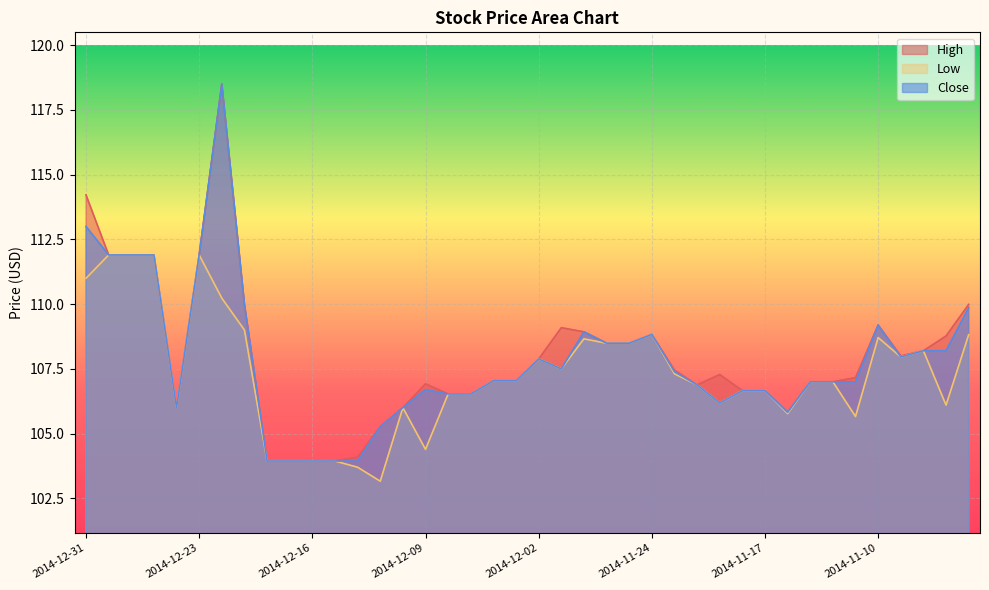

What is the difference between the maximum and minimum values in the High series?

14.6